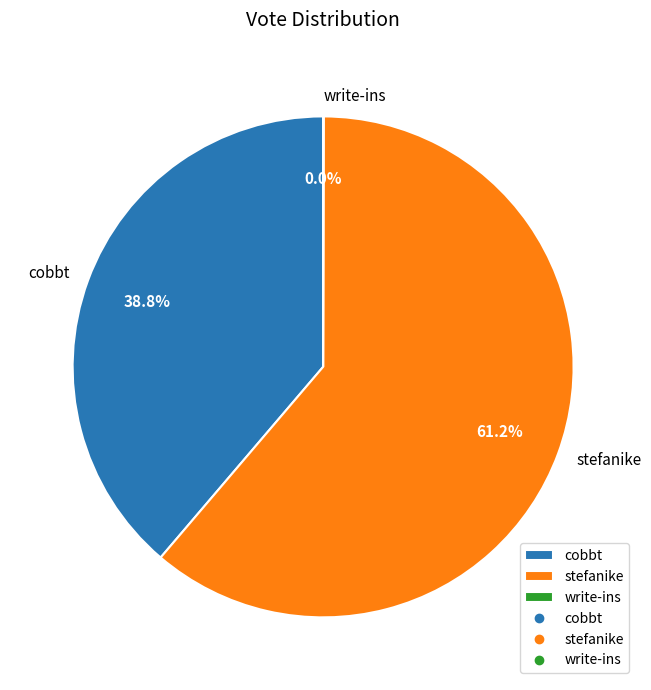

Does cobbt represent more than half of the total?

No